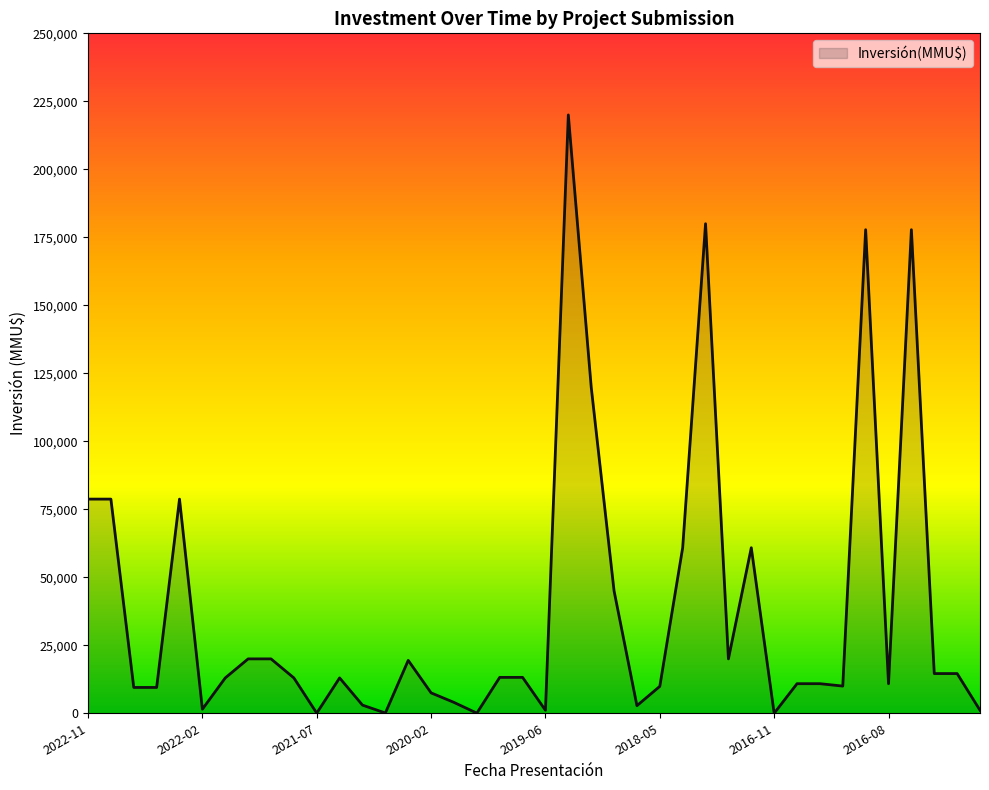

What is the maximum value shown in the chart?

220000